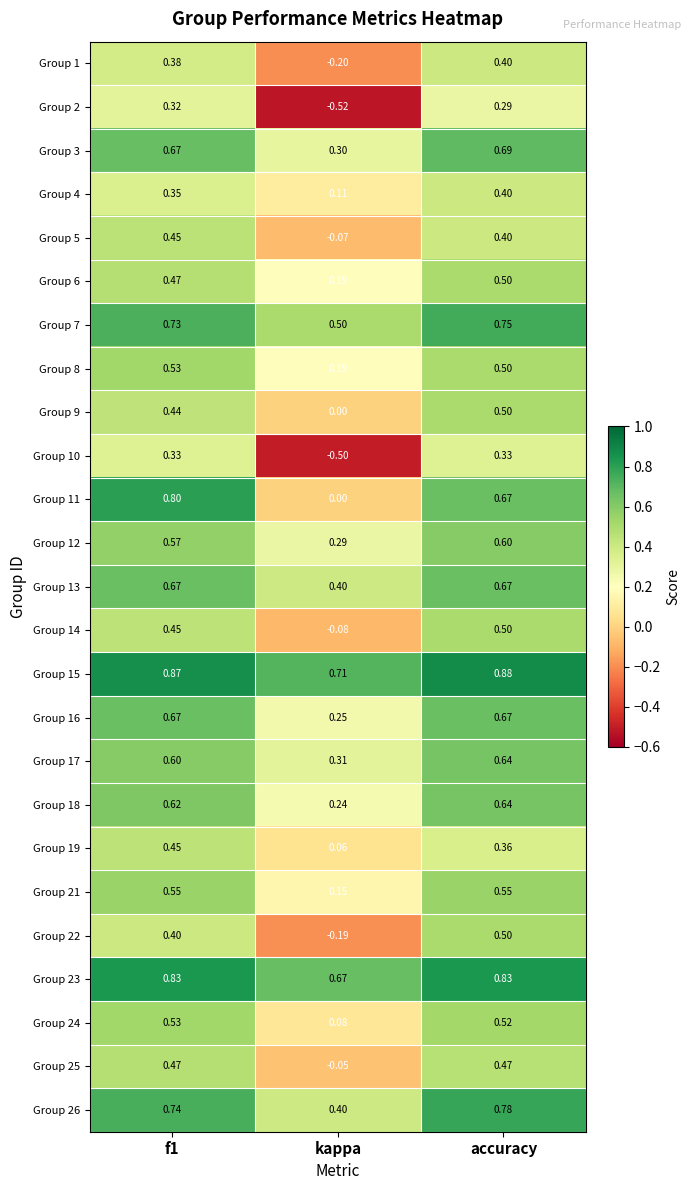

Where is Group 25 nearest to the value 0?

kappa